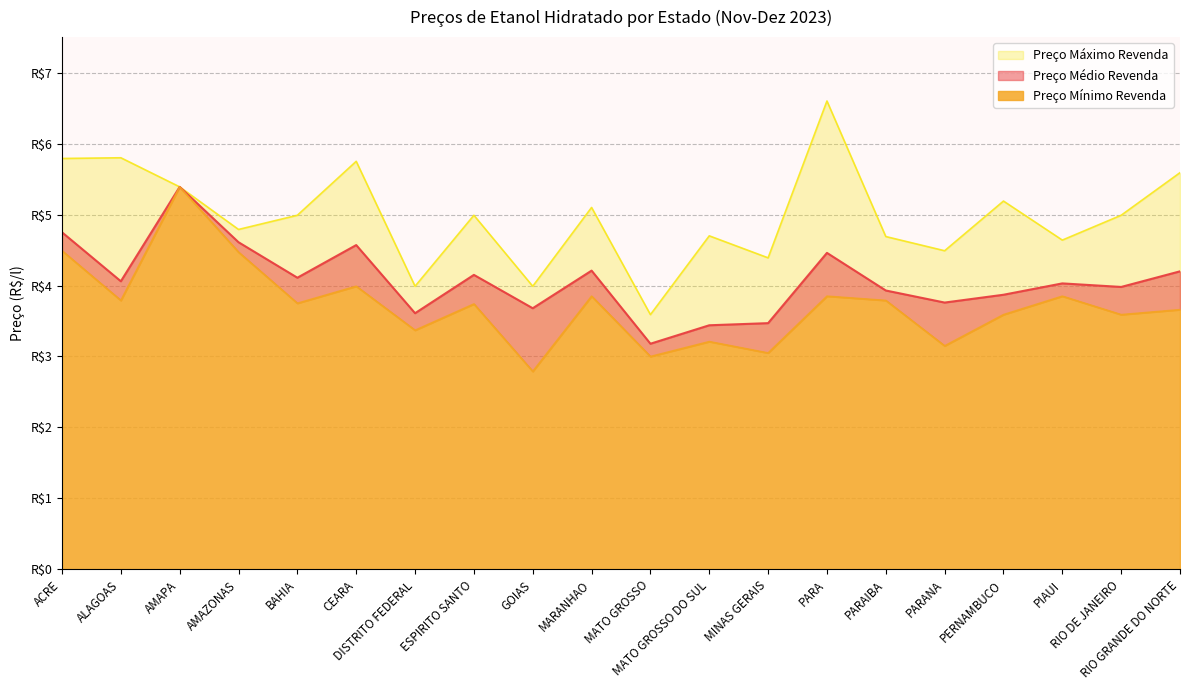

Which label corresponds to the smallest value in the chart?

GOIAS